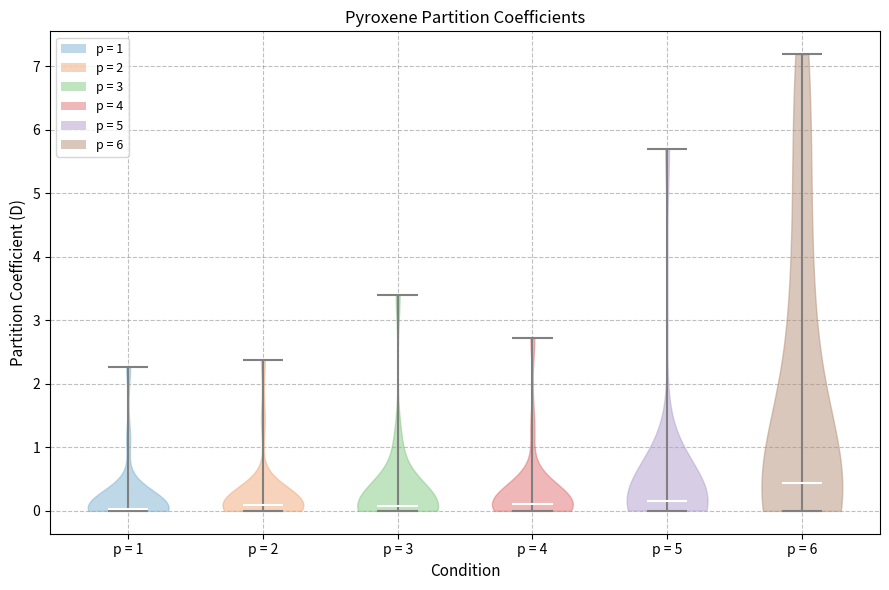

What is the lowest point the violin for p = 5 reaches on the y-axis? The values are not printed on the chart, so give them approximately, as read against the axis.

0.0